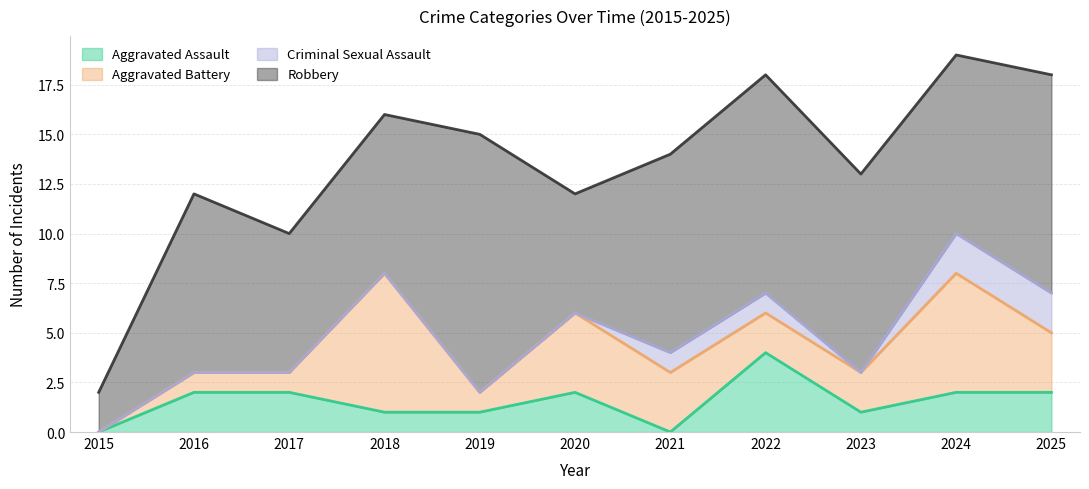

What are all the series names shown in the legend?

Aggravated Assault, Aggravated Battery, Criminal Sexual Assault, Robbery